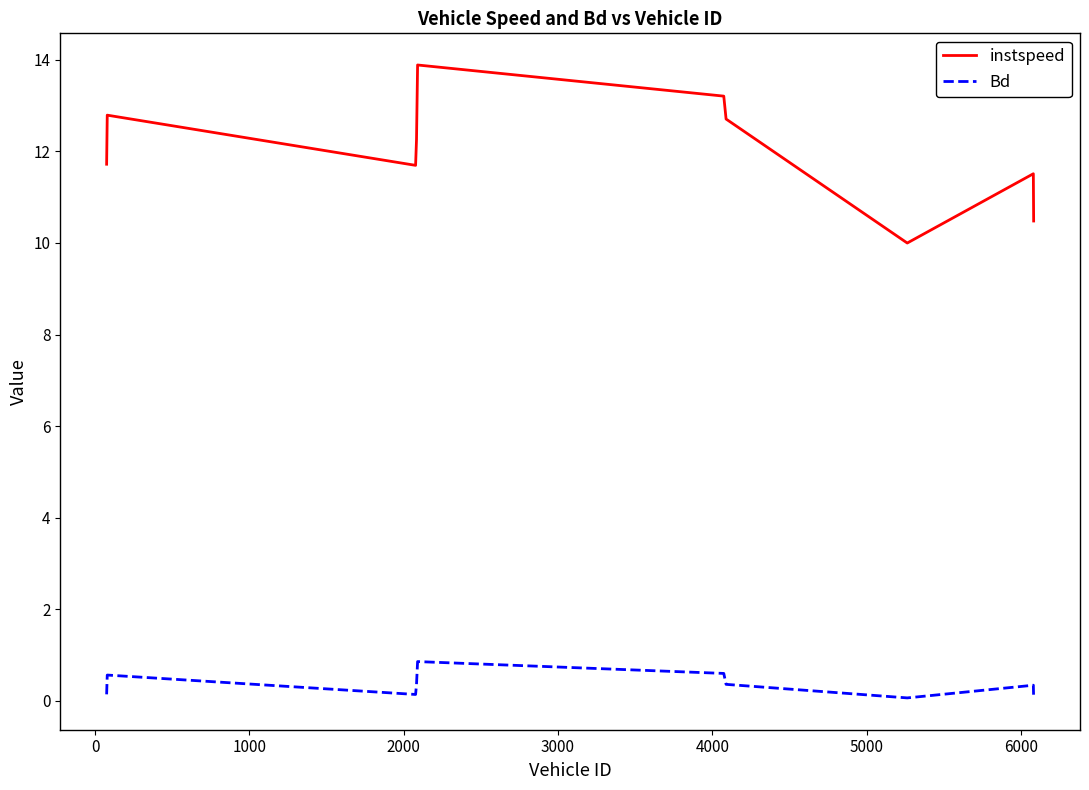

List the series in order of their peak value, lowest first.

Bd, instspeed